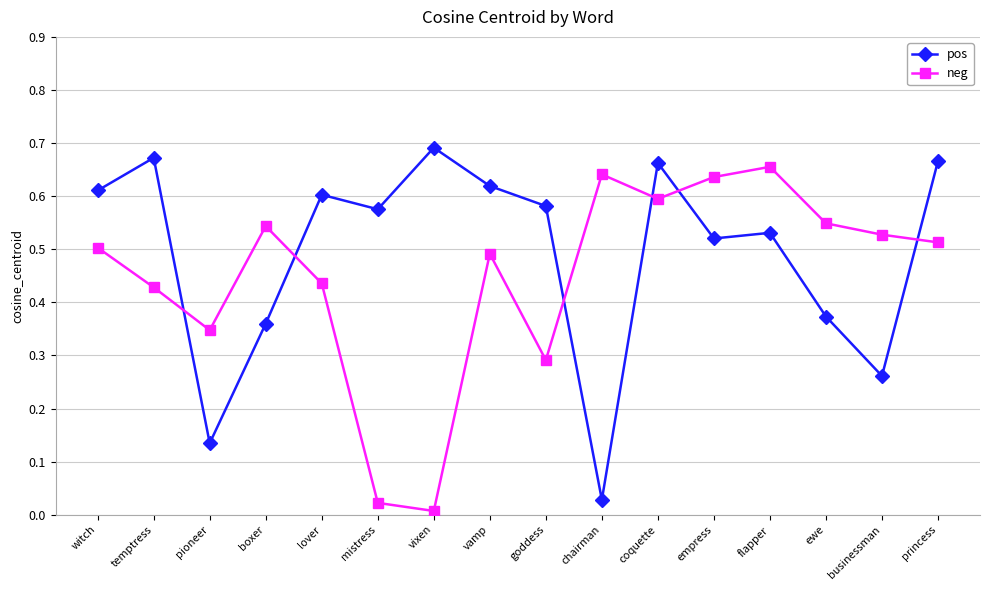

How many categories are shown in the chart?

16